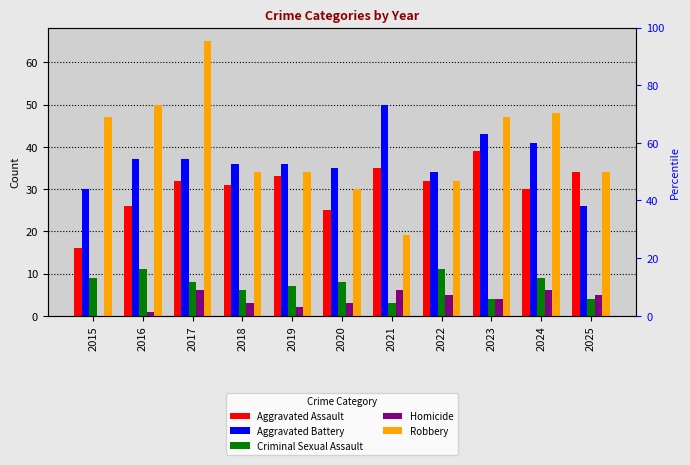

Count the Homicide values in the range 2 to 6.

9